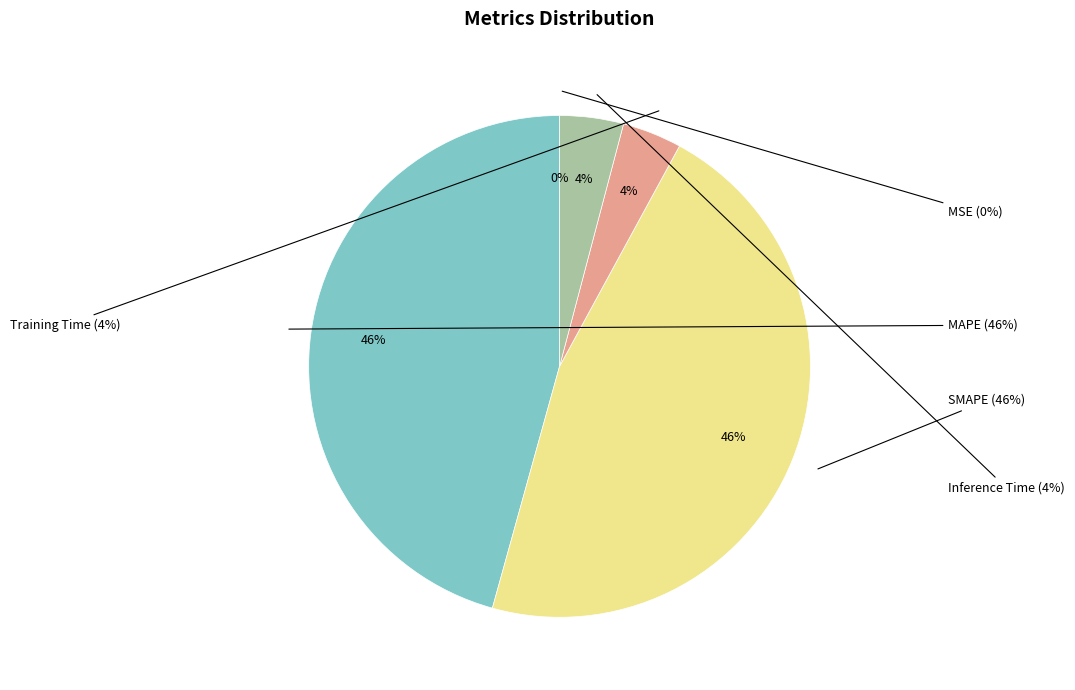

How many segments does this pie chart have?

5